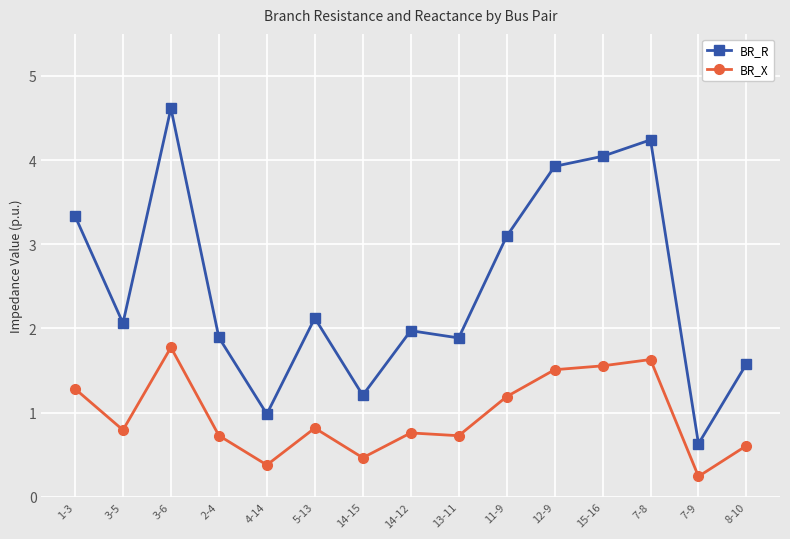

What is the difference between the maximum and minimum values in the BR_X series?

1.5